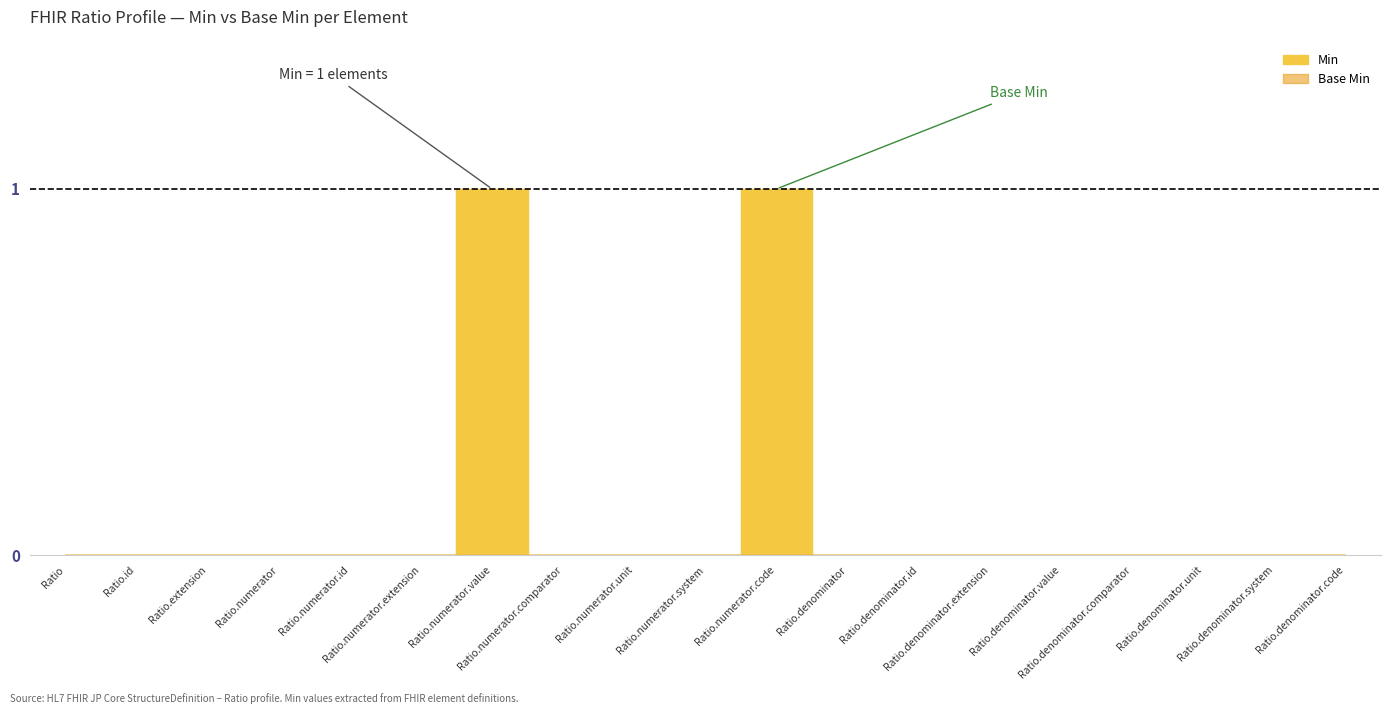

What is the label of the 13th point from the left?

Ratio.denominator.id